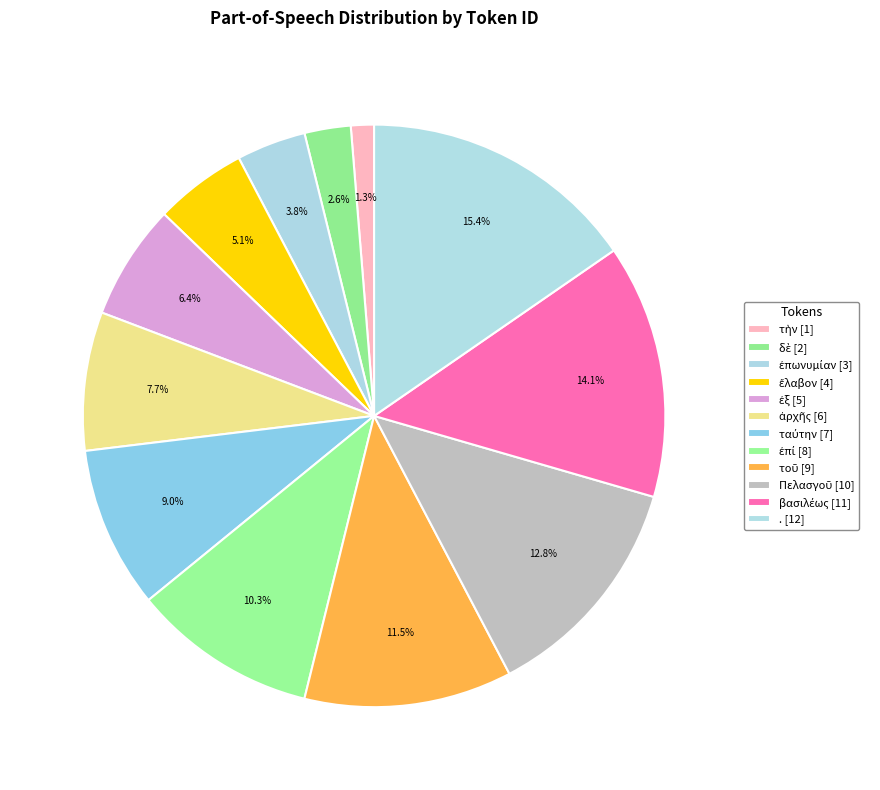

How many slices are in this pie chart?

12